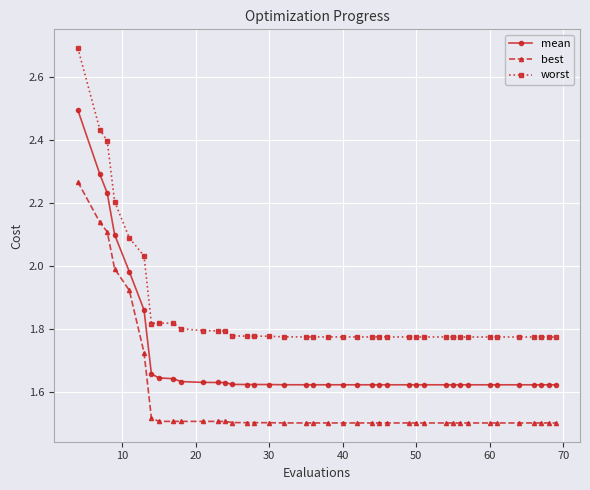

What is the sum of all best values?

63.3